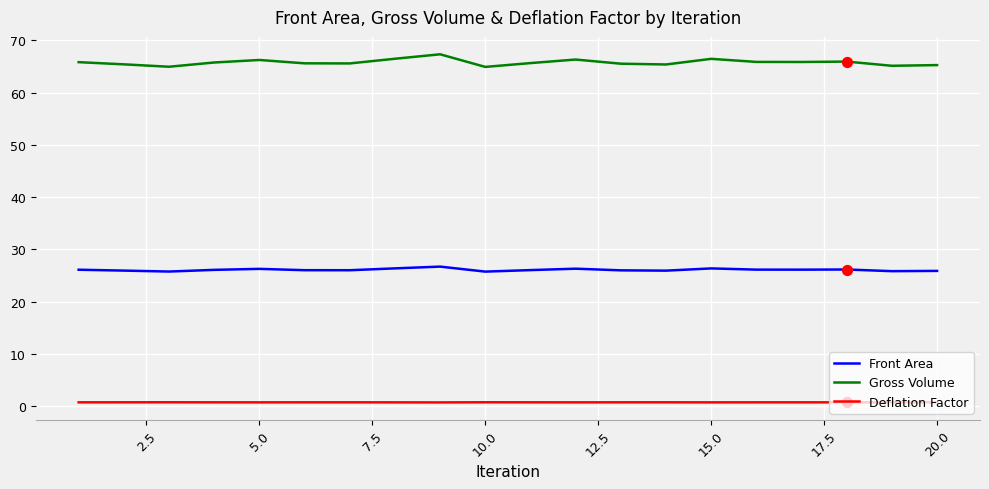

Which series has the largest total across all categories?

Gross Volume